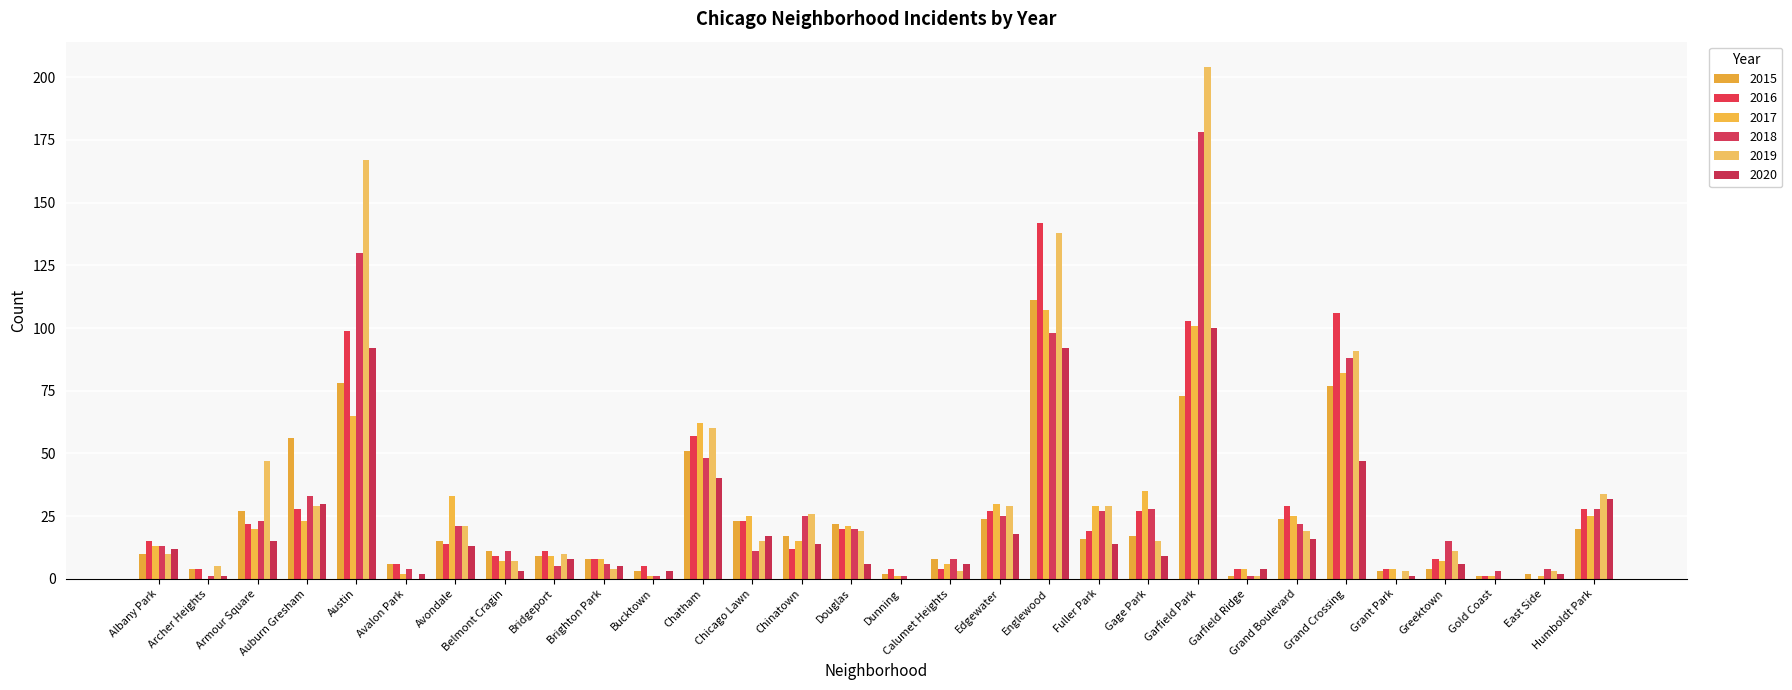

Reading left to right, what are all the values shown in this chart?

2015: 10	4	27	56	78	6	15	11	9	8	3	51	23	17	22	2	8	24	111	16	17	73	1	24	77	3	4	1	2	20
2016: 15	4	22	28	99	6	14	9	11	8	5	57	23	12	20	4	4	27	142	19	27	103	4	29	106	4	8	1	0	28
2017: 13	0	20	23	65	2	33	7	9	8	1	62	25	15	21	1	6	30	107	29	35	101	4	25	82	4	7	1	1	25
2018: 13	1	23	33	130	4	21	11	5	6	1	48	11	25	20	1	8	25	98	27	28	178	1	22	88	0	15	3	4	28
2019: 10	5	47	29	167	0	21	7	10	4	0	60	15	26	19	0	3	29	138	29	15	204	1	19	91	3	11	0	3	34
2020: 12	1	15	30	92	2	13	3	8	5	3	40	17	14	6	0	6	18	92	14	9	100	4	16	47	1	6	0	2	32